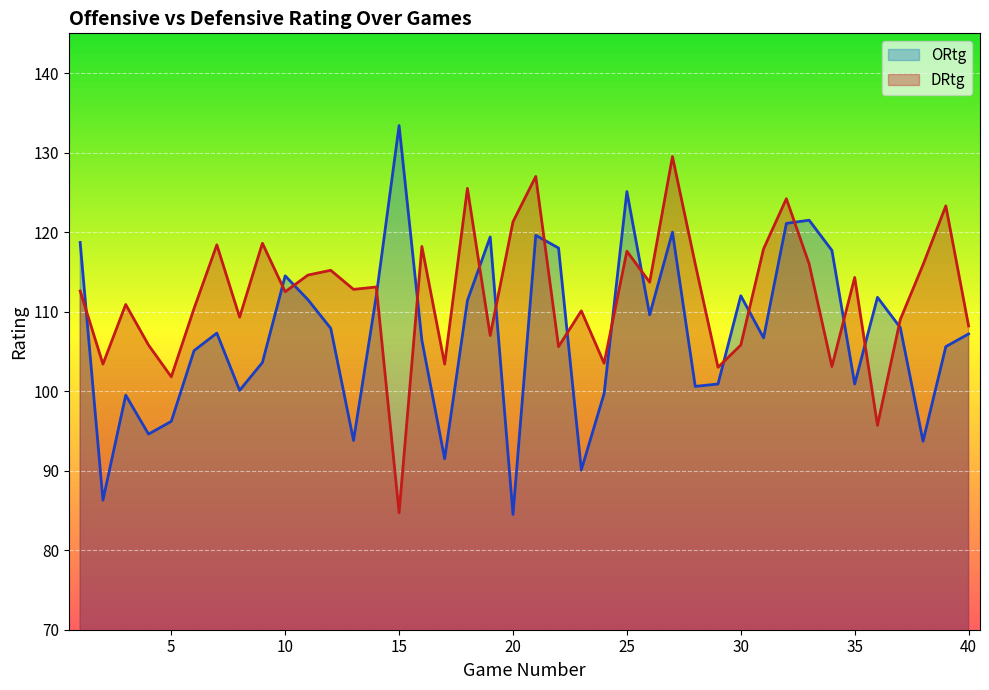

What is the difference between the second highest and second lowest values in the DRtg series?

31.3